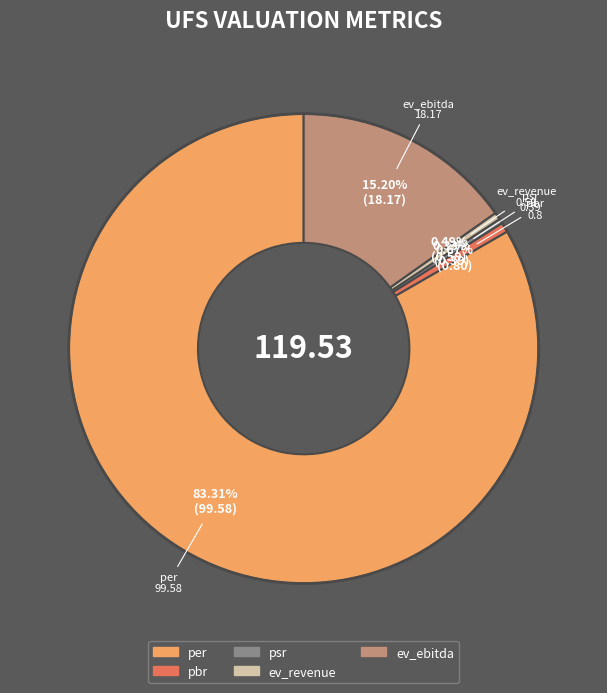

To the nearest percent, what is the average slice percentage?

20%